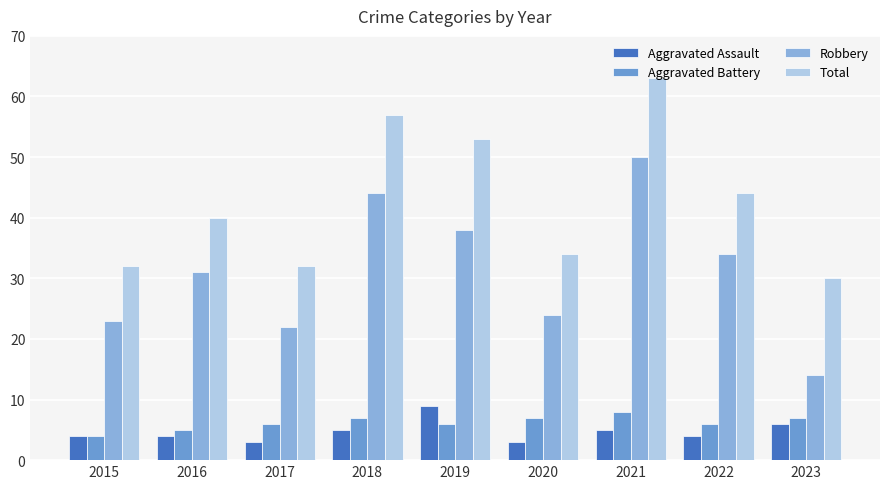

What is the greatest value displayed?

63